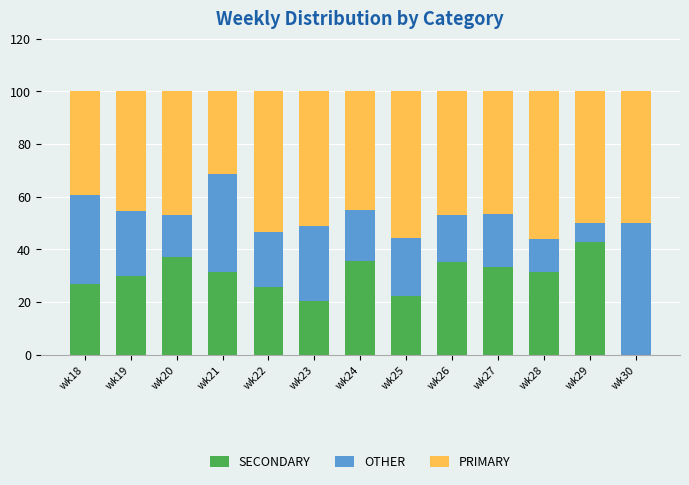

What are all the series names shown in the legend?

SECONDARY, OTHER, PRIMARY